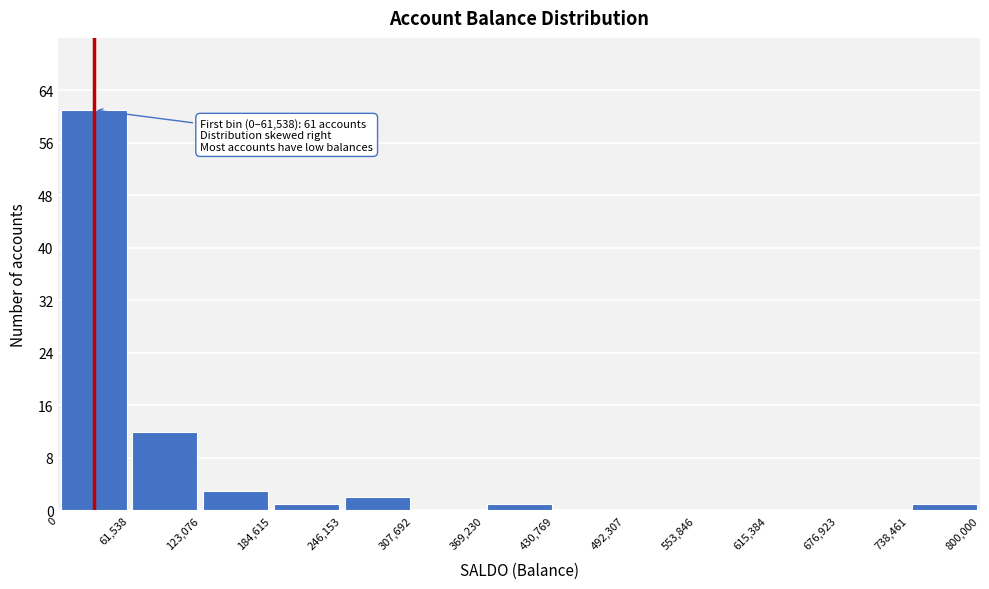

Over which range of the x-axis is the bar tallest?

0 to 61,538